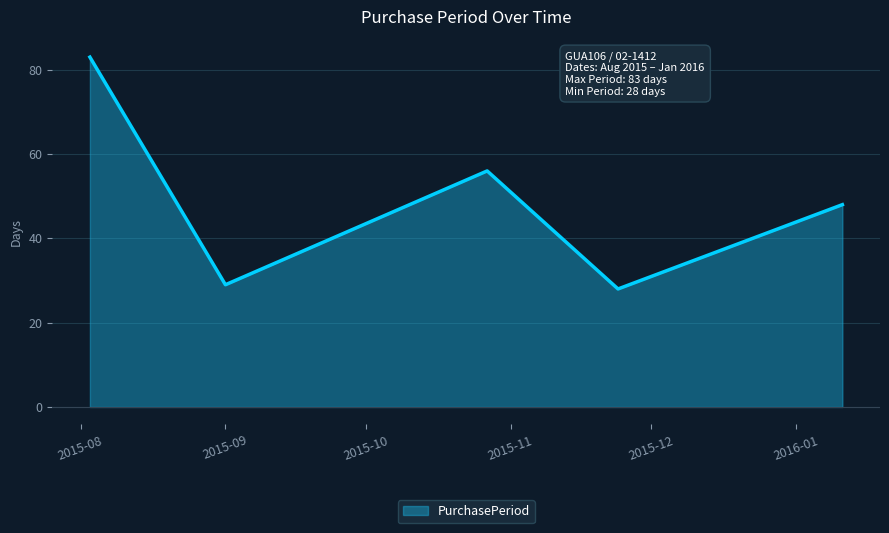

What is the minimum value shown in the chart?

28